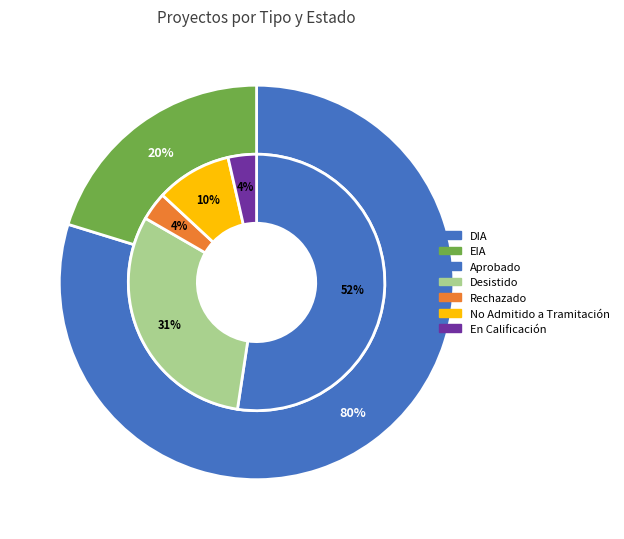

Is there any slice that represents more than half of the pie?

Yes